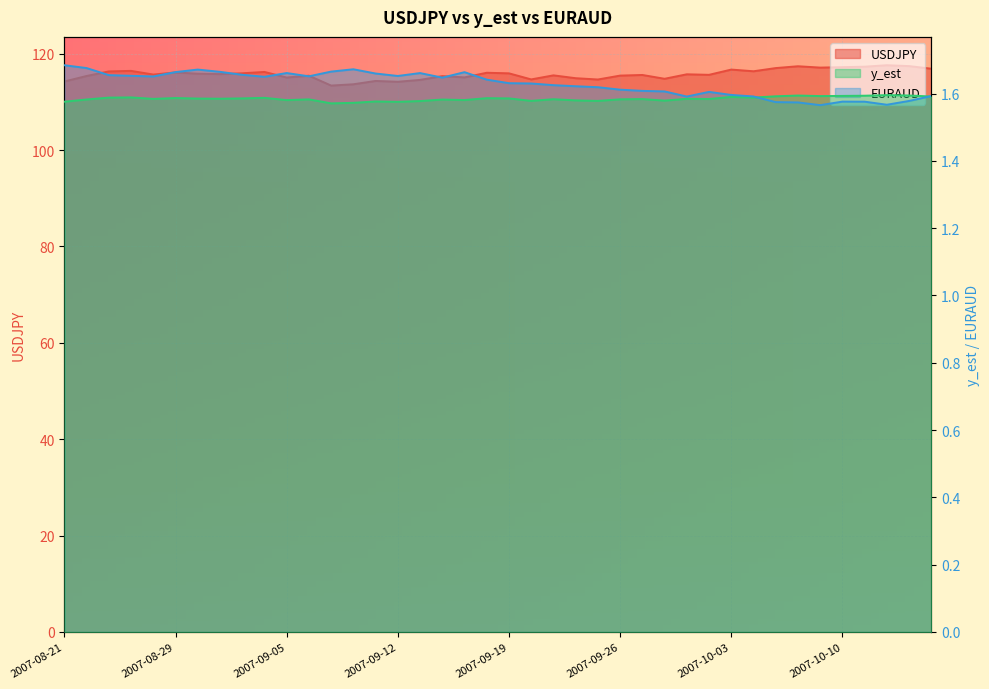

Reading left to right, what are all the values shown in this chart?

USDJPY: 2007-08-21=114.2	2007-08-22=115.4	2007-08-23=116.3	2007-08-24=116.4	2007-08-27=115.7	2007-08-29=116.1	2007-08-30=115.8	2007-08-31=115.8	2007-09-03=115.9	2007-09-04=116.2	2007-09-05=115.0	2007-09-06=115.4	2007-09-07=113.4	2007-09-10=113.6	2007-09-11=114.3	2007-09-12=114.2	2007-09-13=114.5	2007-09-14=115.3	2007-09-17=115.1	2007-09-18=116.0	2007-09-19=115.9	2007-09-20=114.7	2007-09-21=115.5	2007-09-24=114.9	2007-09-25=114.6	2007-09-26=115.4	2007-09-27=115.6	2007-09-28=114.8	2007-10-01=115.7	2007-10-02=115.6	2007-10-03=116.7	2007-10-04=116.3	2007-10-05=117.0	2007-10-08=117.4	2007-10-09=117.1	2007-10-10=117.2	2007-10-11=117.3	2007-10-12=117.6	2007-10-15=117.4	2007-10-16=116.9
y_est: 2007-08-21=1.6	2007-08-22=1.6	2007-08-23=1.6	2007-08-24=1.6	2007-08-27=1.6	2007-08-29=1.6	2007-08-30=1.6	2007-08-31=1.6	2007-09-03=1.6	2007-09-04=1.6	2007-09-05=1.6	2007-09-06=1.6	2007-09-07=1.6	2007-09-10=1.6	2007-09-11=1.6	2007-09-12=1.6	2007-09-13=1.6	2007-09-14=1.6	2007-09-17=1.6	2007-09-18=1.6	2007-09-19=1.6	2007-09-20=1.6	2007-09-21=1.6	2007-09-24=1.6	2007-09-25=1.6	2007-09-26=1.6	2007-09-27=1.6	2007-09-28=1.6	2007-10-01=1.6	2007-10-02=1.6	2007-10-03=1.6	2007-10-04=1.6	2007-10-05=1.6	2007-10-08=1.6	2007-10-09=1.6	2007-10-10=1.6	2007-10-11=1.6	2007-10-12=1.6	2007-10-15=1.6	2007-10-16=1.6
EURAUD: 2007-08-21=1.7	2007-08-22=1.7	2007-08-23=1.7	2007-08-24=1.7	2007-08-27=1.7	2007-08-29=1.7	2007-08-30=1.7	2007-08-31=1.7	2007-09-03=1.7	2007-09-04=1.6	2007-09-05=1.7	2007-09-06=1.7	2007-09-07=1.7	2007-09-10=1.7	2007-09-11=1.7	2007-09-12=1.7	2007-09-13=1.7	2007-09-14=1.6	2007-09-17=1.7	2007-09-18=1.6	2007-09-19=1.6	2007-09-20=1.6	2007-09-21=1.6	2007-09-24=1.6	2007-09-25=1.6	2007-09-26=1.6	2007-09-27=1.6	2007-09-28=1.6	2007-10-01=1.6	2007-10-02=1.6	2007-10-03=1.6	2007-10-04=1.6	2007-10-05=1.6	2007-10-08=1.6	2007-10-09=1.6	2007-10-10=1.6	2007-10-11=1.6	2007-10-12=1.6	2007-10-15=1.6	2007-10-16=1.6